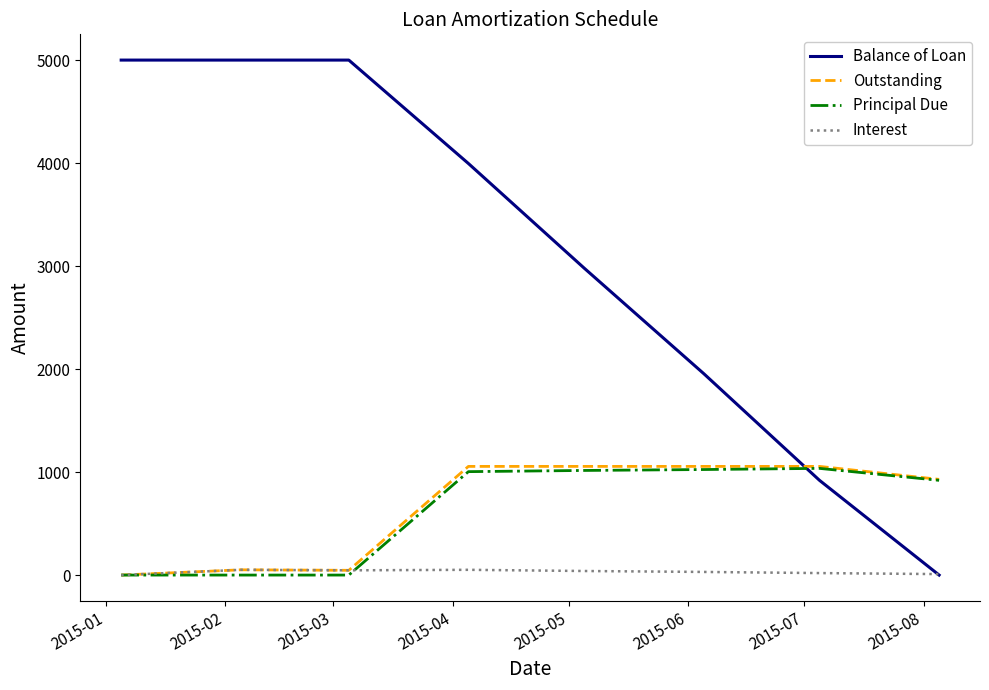

Which series has the largest total across all categories?

Balance of Loan